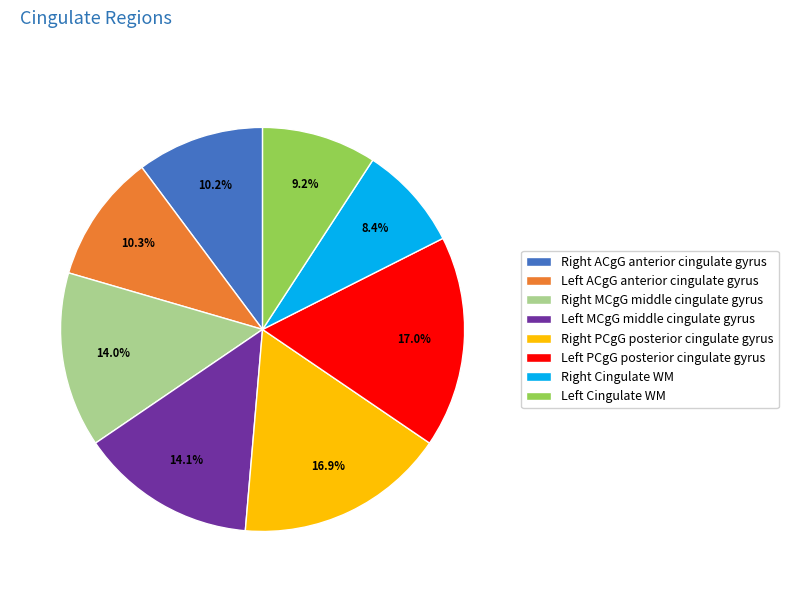

What is the smallest slice in the pie chart?

Right Cingulate WM